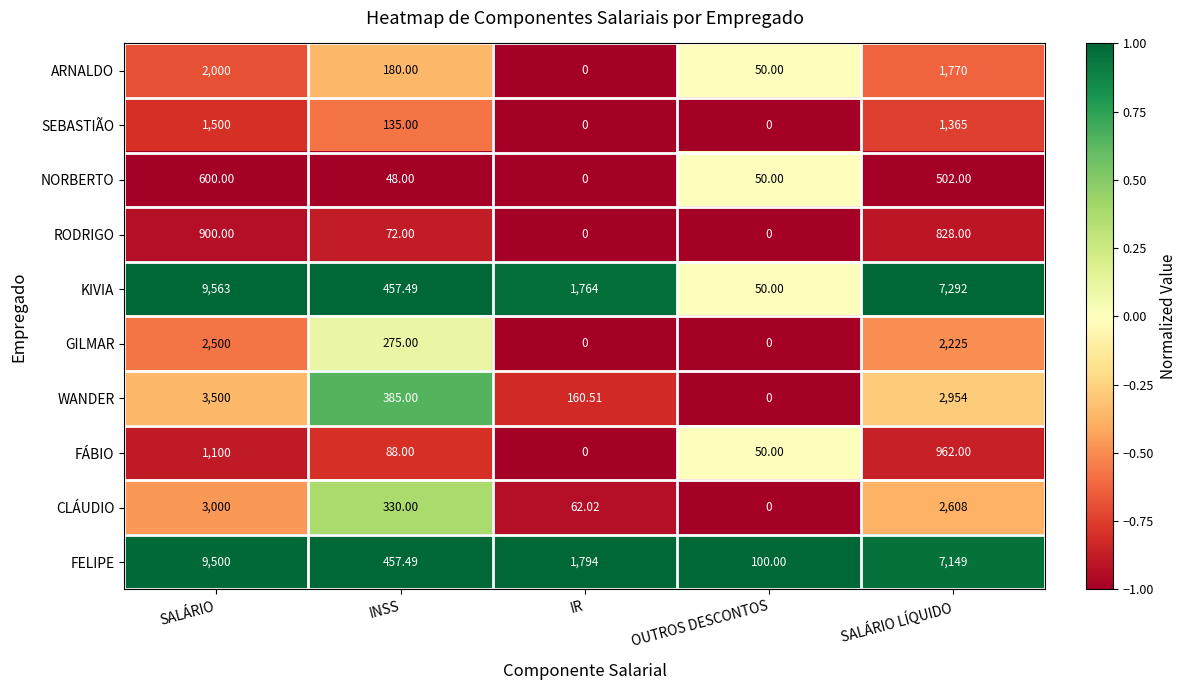

How many categories are shown in the chart?

5